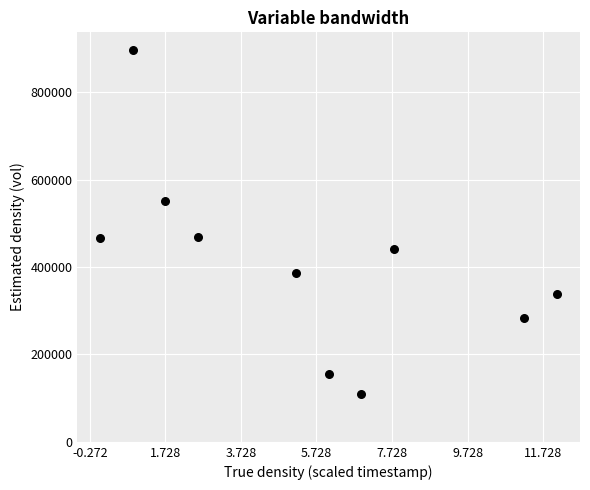

What is the average Y value?

409970